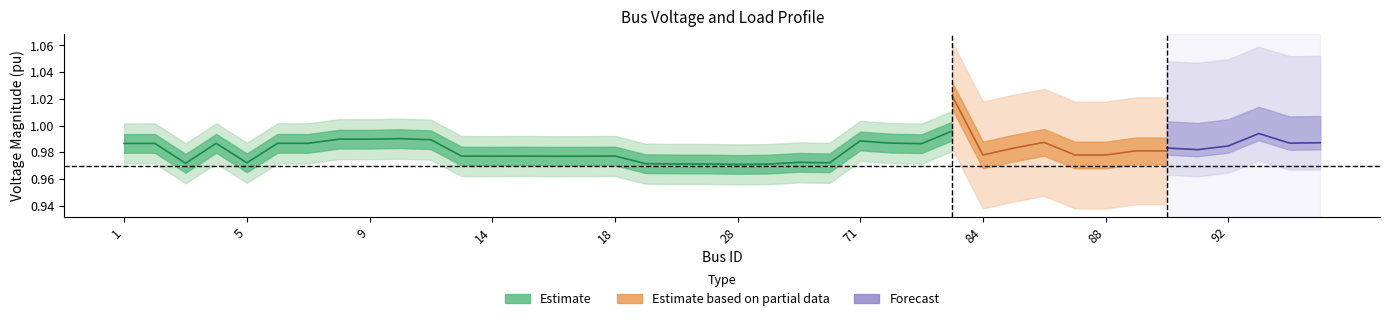

Between 37 and 8, which is larger?

8